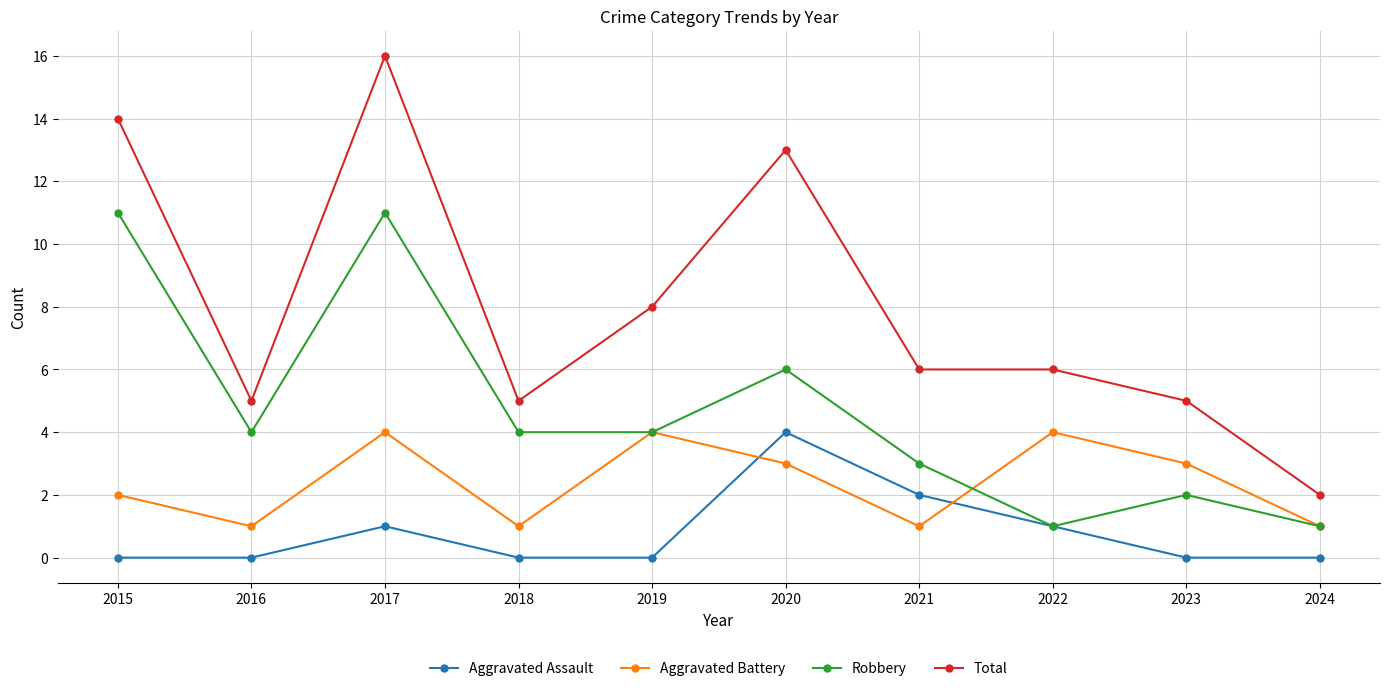

True or false: Robbery and Total cross at least once.

False